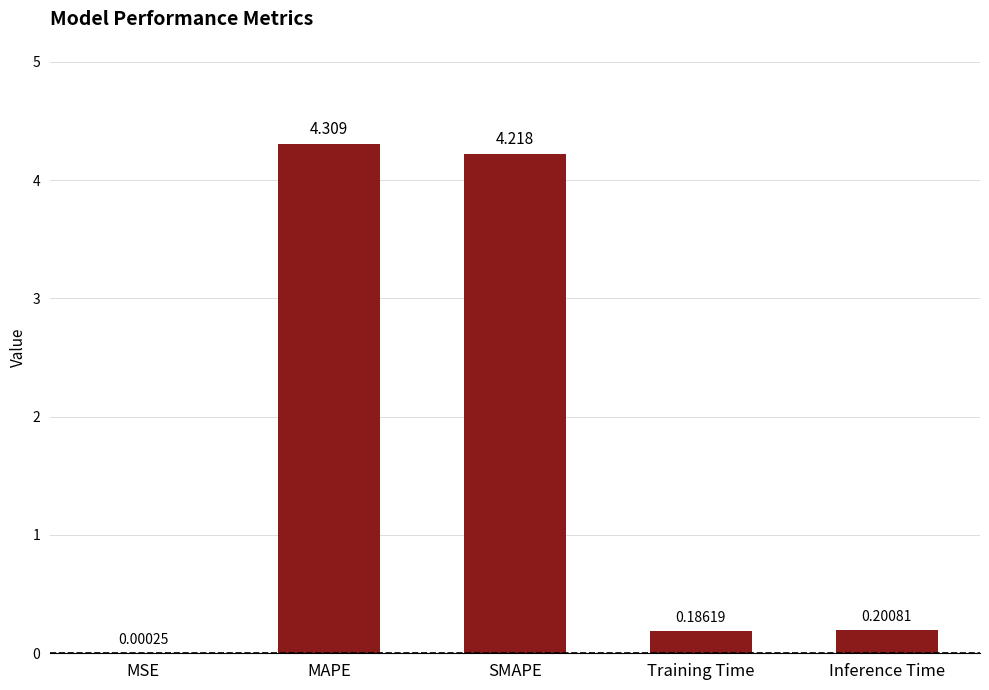

Are the bars horizontal?

No